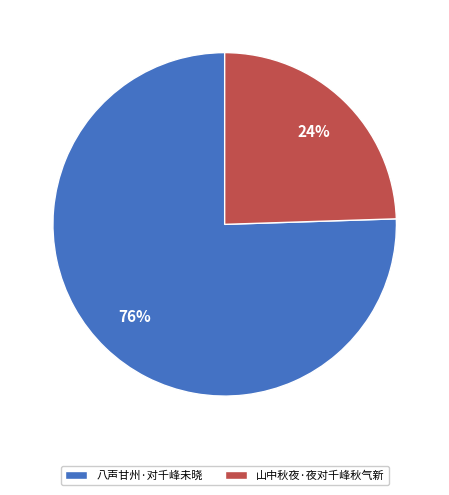

Which slice represents more than half of the pie?

八声甘州·对千峰未晓